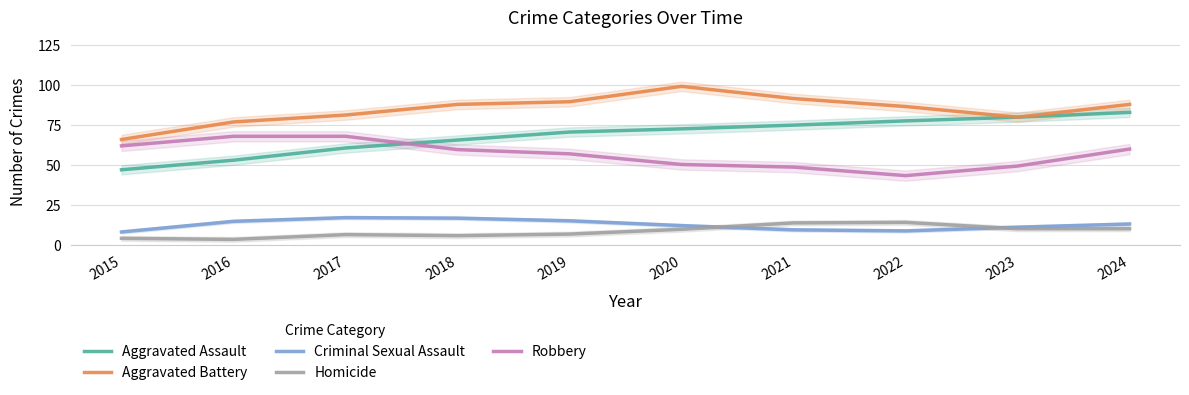

Which series has the widest spread of values?

Aggravated Assault